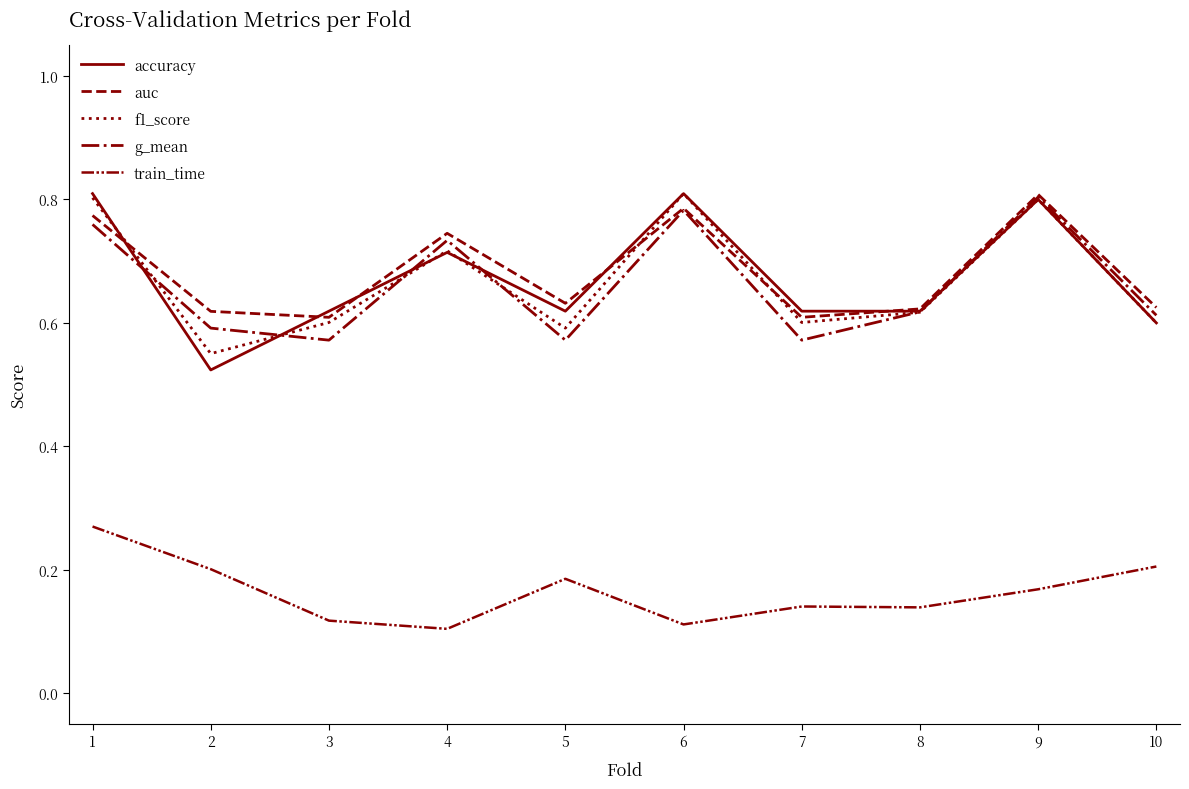

How many lines are shown in the chart?

5